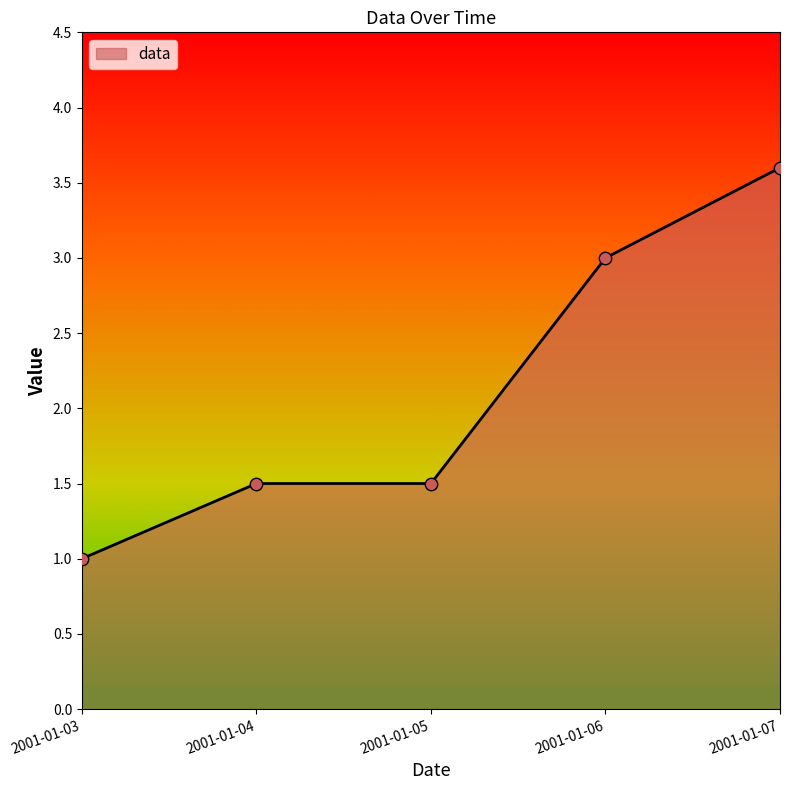

What is the change in value from 2001-01-03 to 2001-01-07?

+2.6